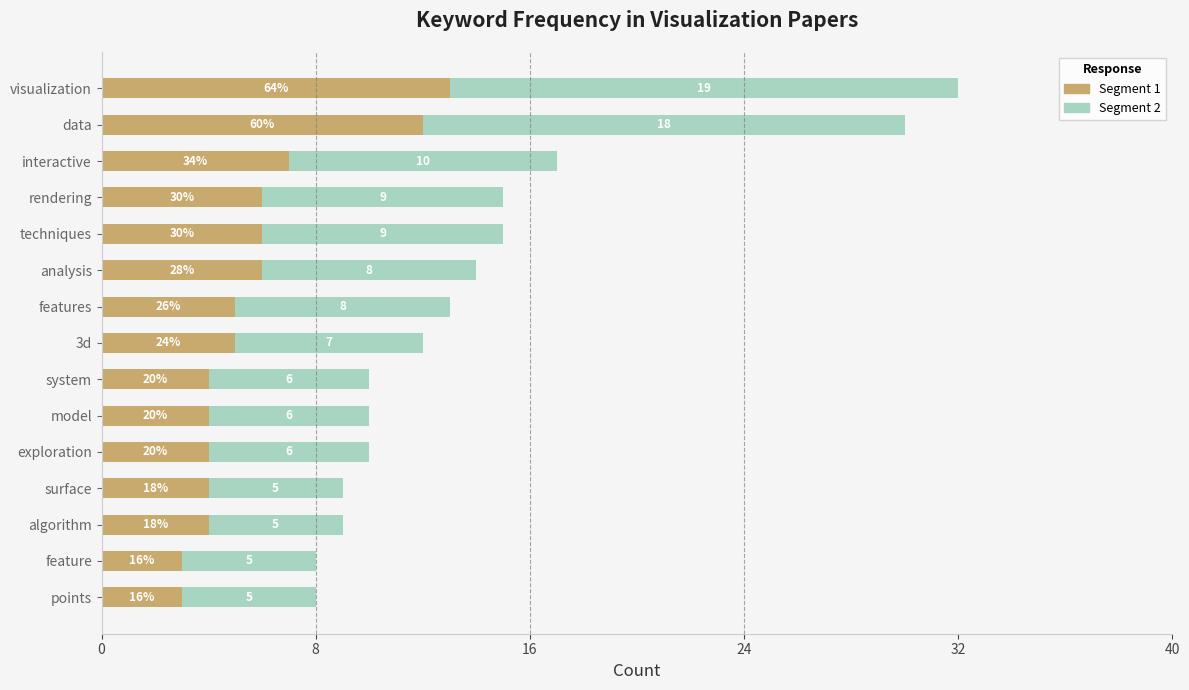

What is the total value across all series at rendering?

15